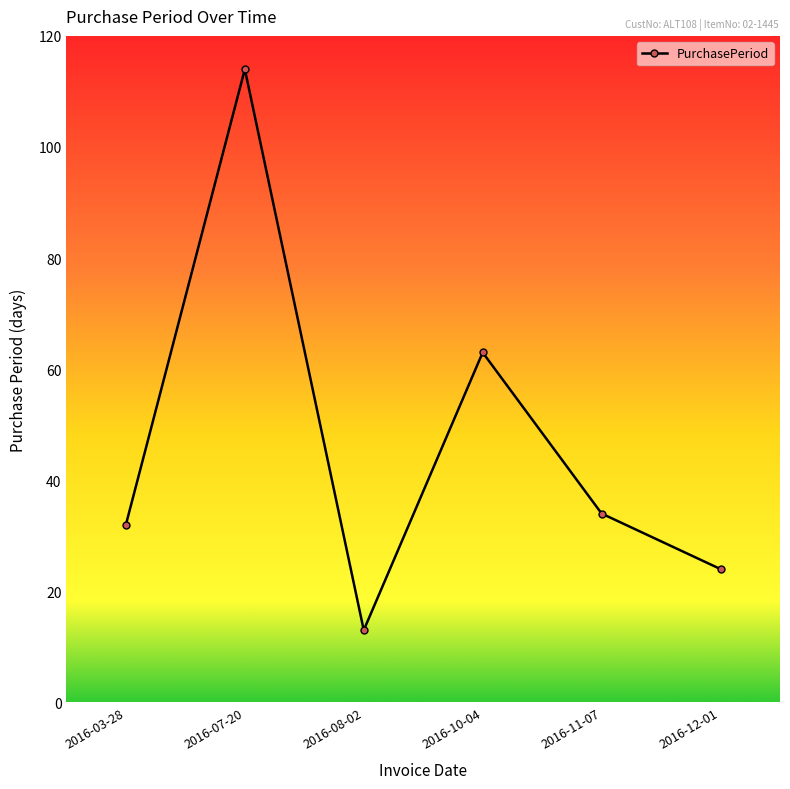

Is this an area chart (filled region under the line)?

No